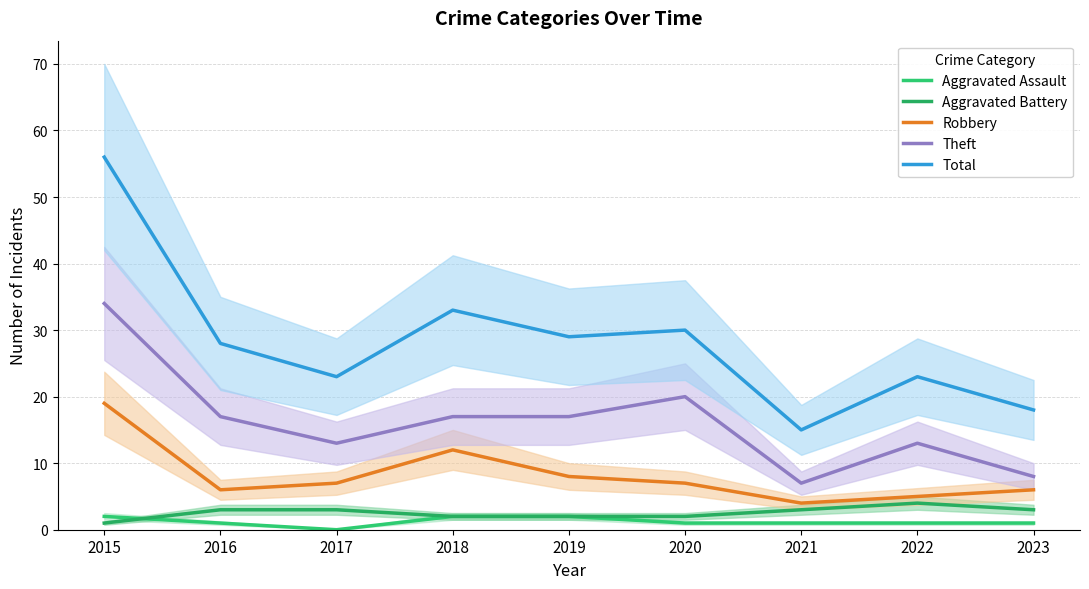

Reading left to right, transcribe all the data shown in this chart.

Aggravated Assault: 2015=2	2016=1	2017=0	2018=2	2019=2	2020=1	2021=1	2022=1	2023=1
Aggravated Battery: 2015=1	2016=3	2017=3	2018=2	2019=2	2020=2	2021=3	2022=4	2023=3
Robbery: 2015=19	2016=6	2017=7	2018=12	2019=8	2020=7	2021=4	2022=5	2023=6
Theft: 2015=34	2016=17	2017=13	2018=17	2019=17	2020=20	2021=7	2022=13	2023=8
Total: 2015=56	2016=28	2017=23	2018=33	2019=29	2020=30	2021=15	2022=23	2023=18